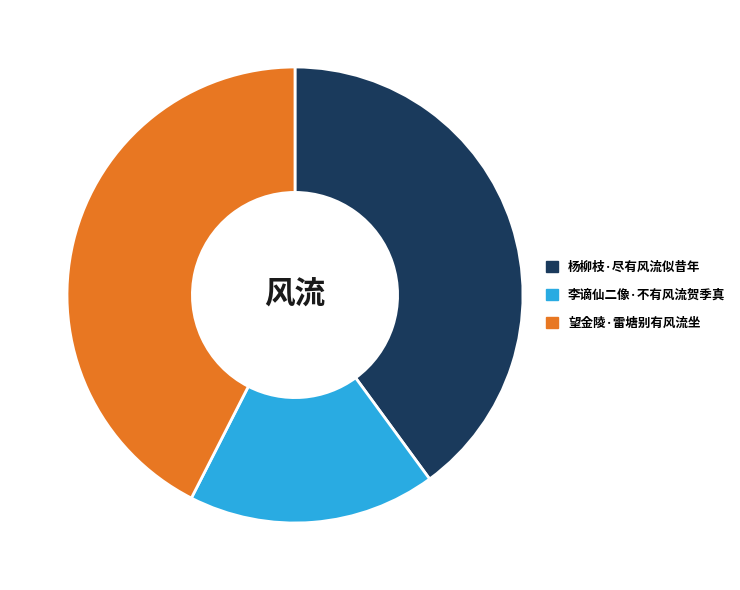

True or false: 望金陵·雷塘别有风流坐 accounts for 42% of the total.

True